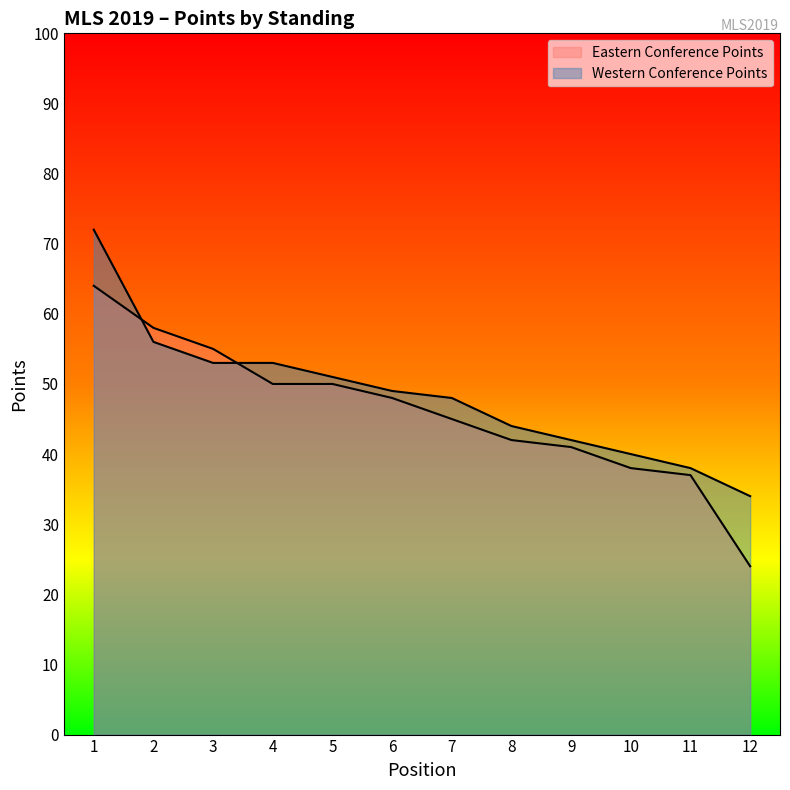

How many distinct data groups are displayed?

2